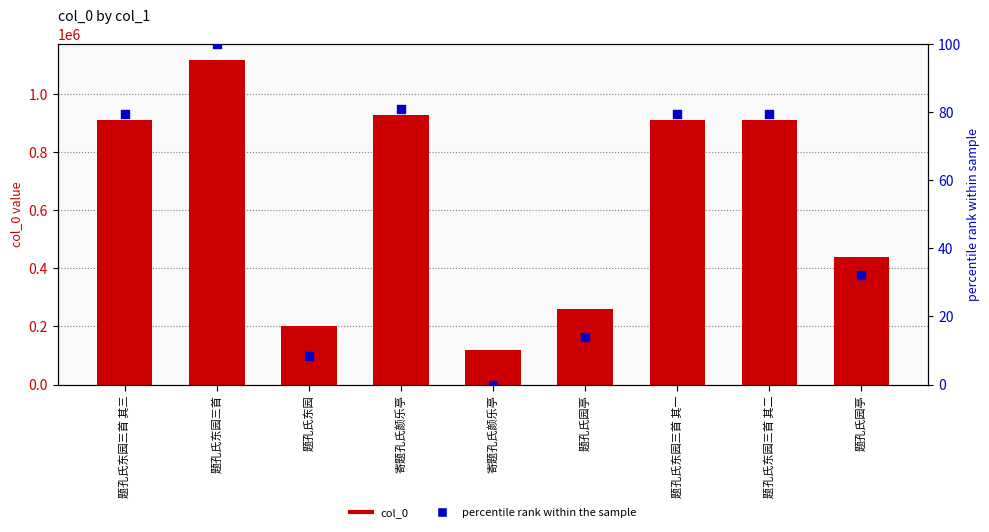

What is the total value across all series at 寄题孔氏颜乐亭?

925033.9